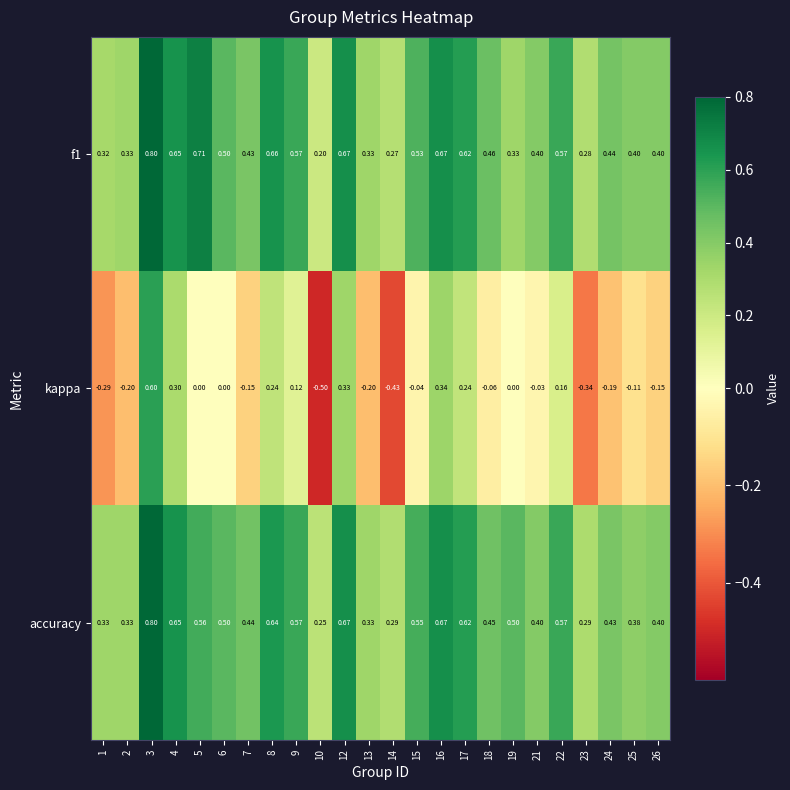

Which series has the largest range (max minus min)?

kappa